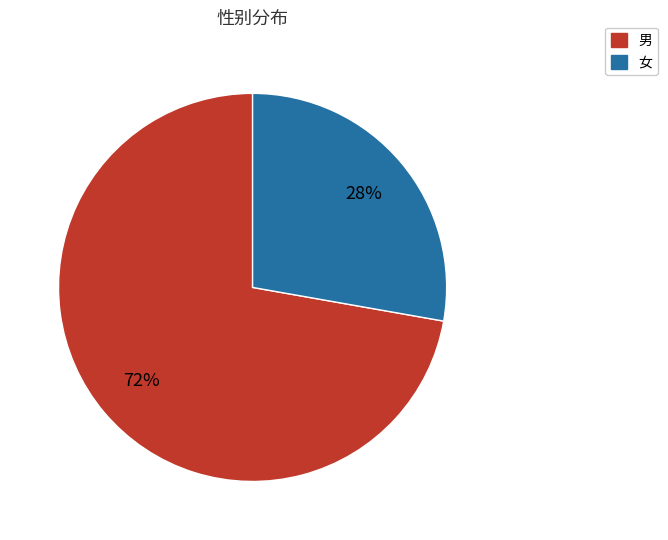

To the nearest percent, what is the difference between the 女 and 男 slice percentages?

44%